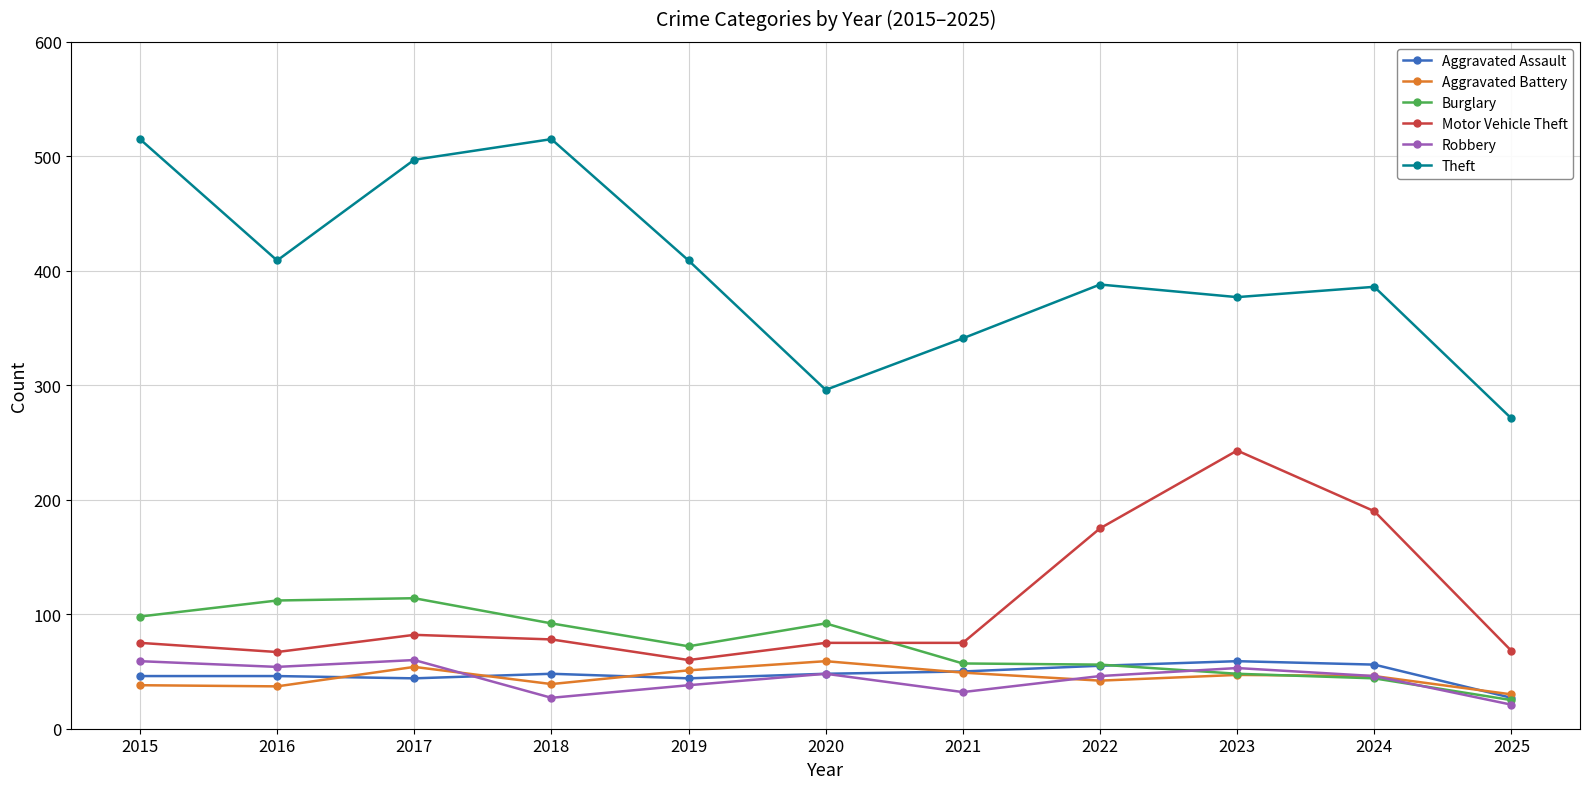

What is the difference between the Motor Vehicle Theft values at 2017 and 2018?

4